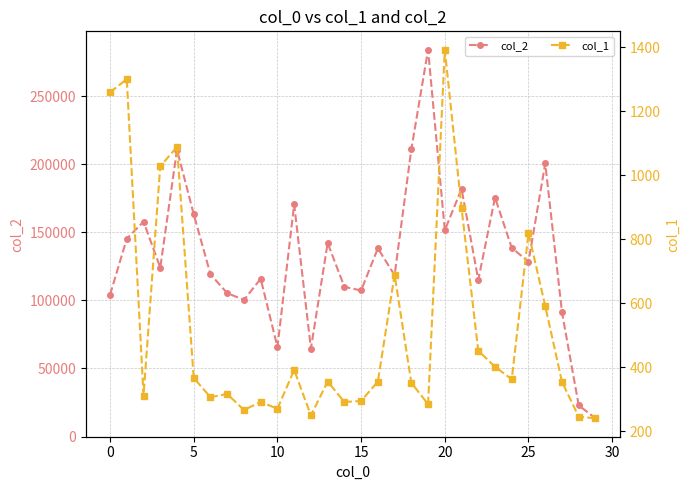

How many interior local valleys does the col_2 series have?

9